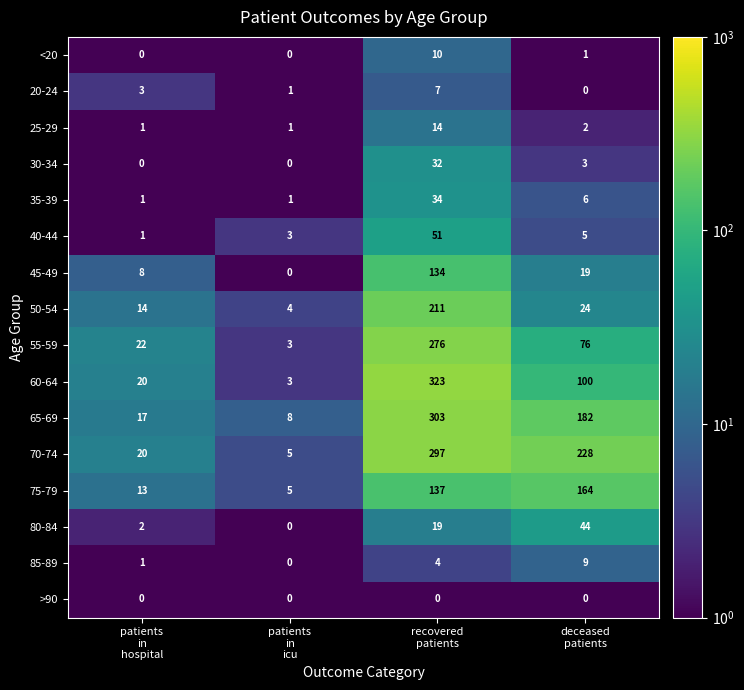

Between patients
in
hospital and patients
in
icu, which series saw the biggest shift?

55-59